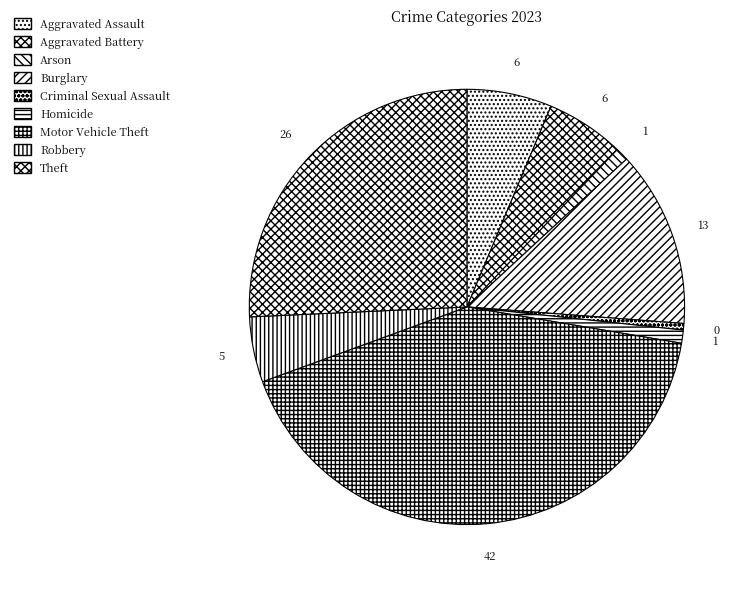

Count the number of slices in the pie.

9